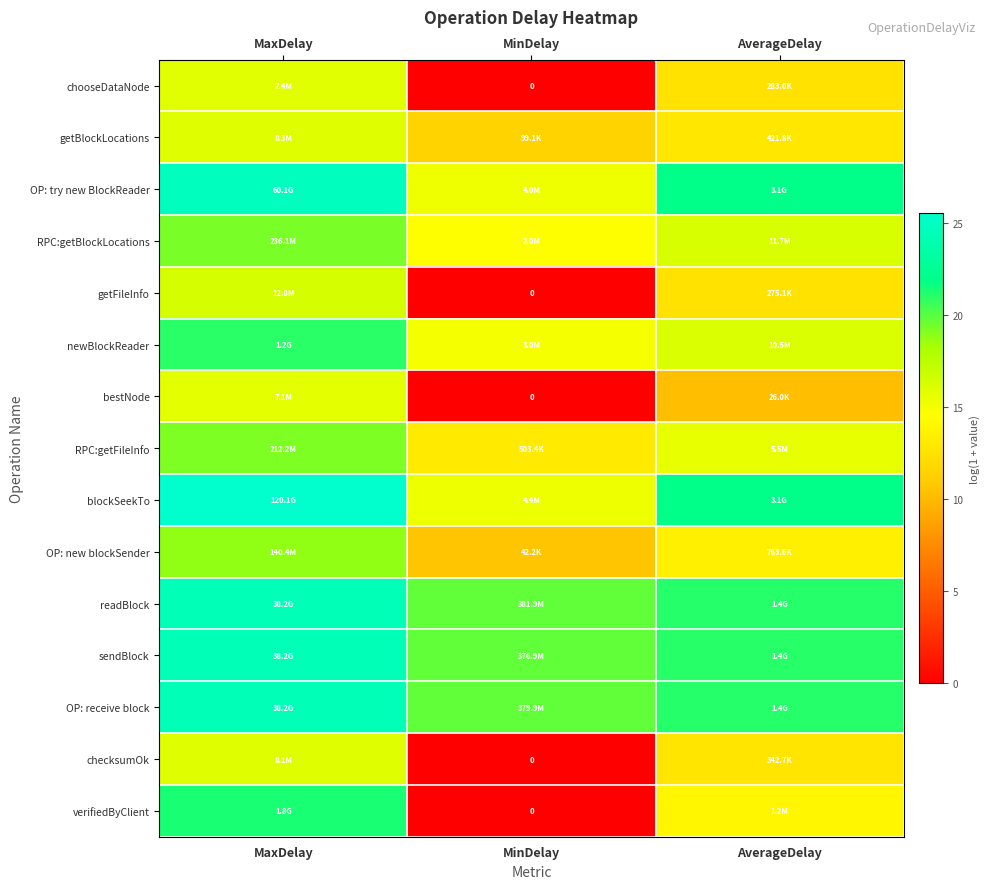

At AverageDelay, list the series in order from smallest to largest.

bestNode, getFileInfo, chooseDataNode, checksumOk, getBlockLocations, OP: new blockSender, verifiedByClient, RPC:getFileInfo, newBlockReader, RPC:getBlockLocations, sendBlock, OP: receive block, readBlock, blockSeekTo, OP: try new BlockReader